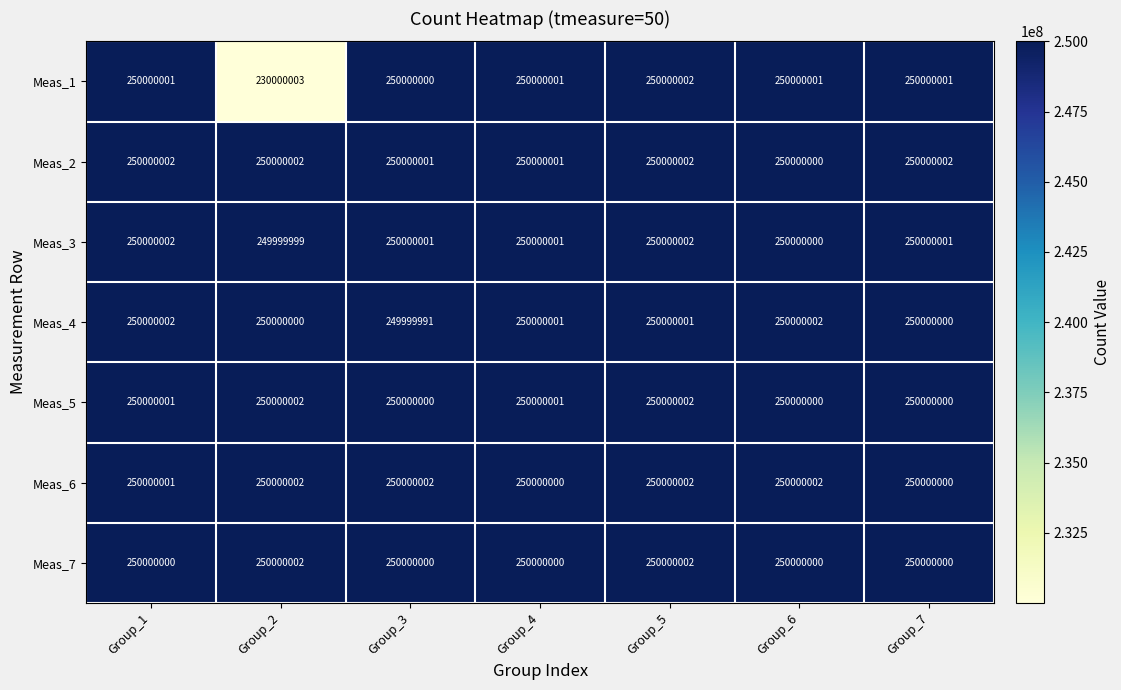

What is the spread (max minus min) of values at Group_6?

2